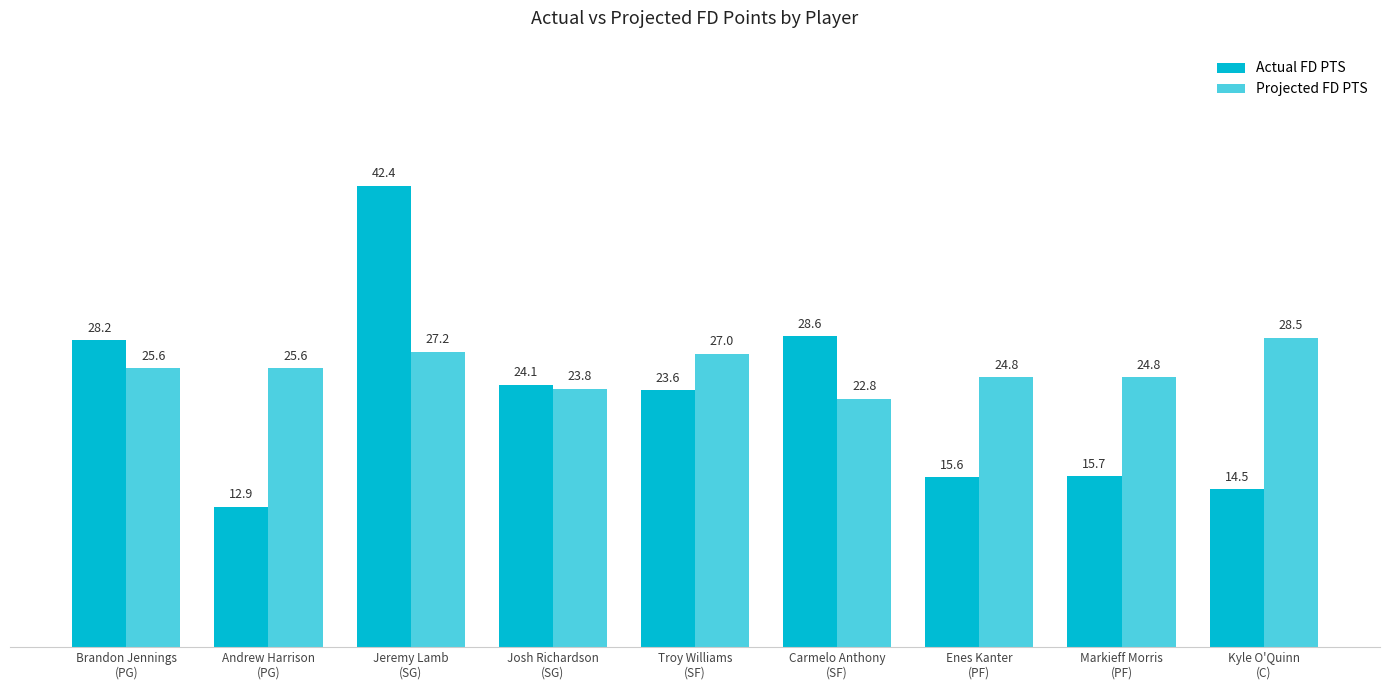

What is the label of the 5th bar from the left?

Troy Williams
(SF)